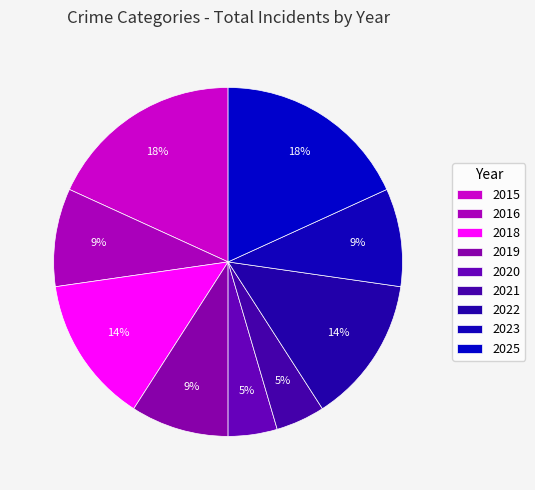

How many segments does this pie chart have?

9